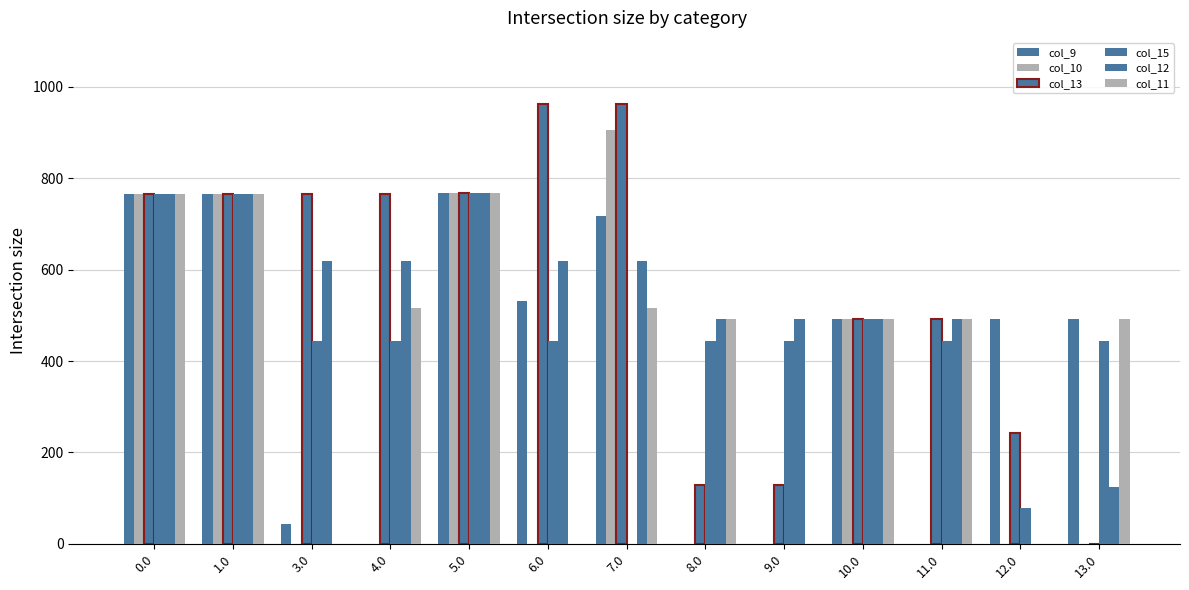

Reading right to left, what are all the values shown in this chart?

col_9: 13.0=491.0	12.0=493.0	11.0=0.0	10.0=493.0	9.0=0.0	8.0=0.0	7.0=716.9	6.0=530.3	5.0=768.0	4.0=0.0	3.0=43.3	1.0=766.0	0.0=766.0
col_10: 13.0=0.0	12.0=0.0	11.0=0.0	10.0=493.0	9.0=0.0	8.0=0.0	7.0=904.6	6.0=0.0	5.0=768.0	4.0=0.0	3.0=0.0	1.0=766.0	0.0=766.0
col_13: 13.0=0.0	12.0=241.5	11.0=493.0	10.0=493.0	9.0=127.8	8.0=127.8	7.0=962.7	6.0=962.7	5.0=768.0	4.0=766.0	3.0=766.0	1.0=766.0	0.0=766.0
col_15: 13.0=443.0	12.0=77.8	11.0=443.0	10.0=493.0	9.0=443.0	8.0=443.0	7.0=0.0	6.0=443.0	5.0=768.0	4.0=443.0	3.0=443.0	1.0=766.0	0.0=766.0
col_12: 13.0=123.9	12.0=0.0	11.0=493.0	10.0=493.0	9.0=493.0	8.0=493.0	7.0=619.4	6.0=619.4	5.0=768.0	4.0=619.4	3.0=619.4	1.0=766.0	0.0=766.0
col_11: 13.0=491.0	12.0=0.0	11.0=493.0	10.0=493.0	9.0=0.0	8.0=493.0	7.0=516.0	6.0=0.0	5.0=768.0	4.0=516.0	3.0=0.0	1.0=766.0	0.0=766.0